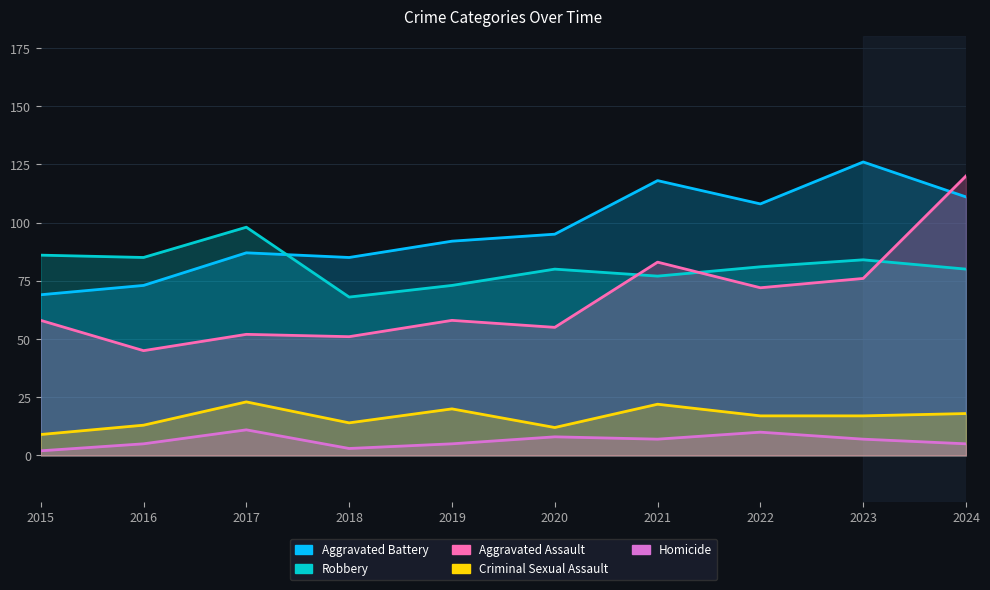

Reading left to right, what are all the values shown in this chart?

Aggravated Battery: 2015=69	2016=73	2017=87	2018=85	2019=92	2020=95	2021=118	2022=108	2023=126	2024=111
Robbery: 2015=86	2016=85	2017=98	2018=68	2019=73	2020=80	2021=77	2022=81	2023=84	2024=80
Aggravated Assault: 2015=58	2016=45	2017=52	2018=51	2019=58	2020=55	2021=83	2022=72	2023=76	2024=120
Criminal Sexual Assault: 2015=9	2016=13	2017=23	2018=14	2019=20	2020=12	2021=22	2022=17	2023=17	2024=18
Homicide: 2015=2	2016=5	2017=11	2018=3	2019=5	2020=8	2021=7	2022=10	2023=7	2024=5